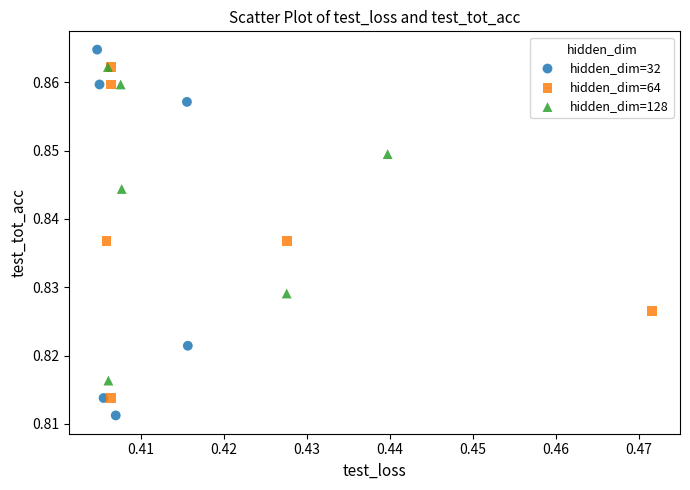

Which series reaches the maximum Y coordinate?

hidden_dim=32